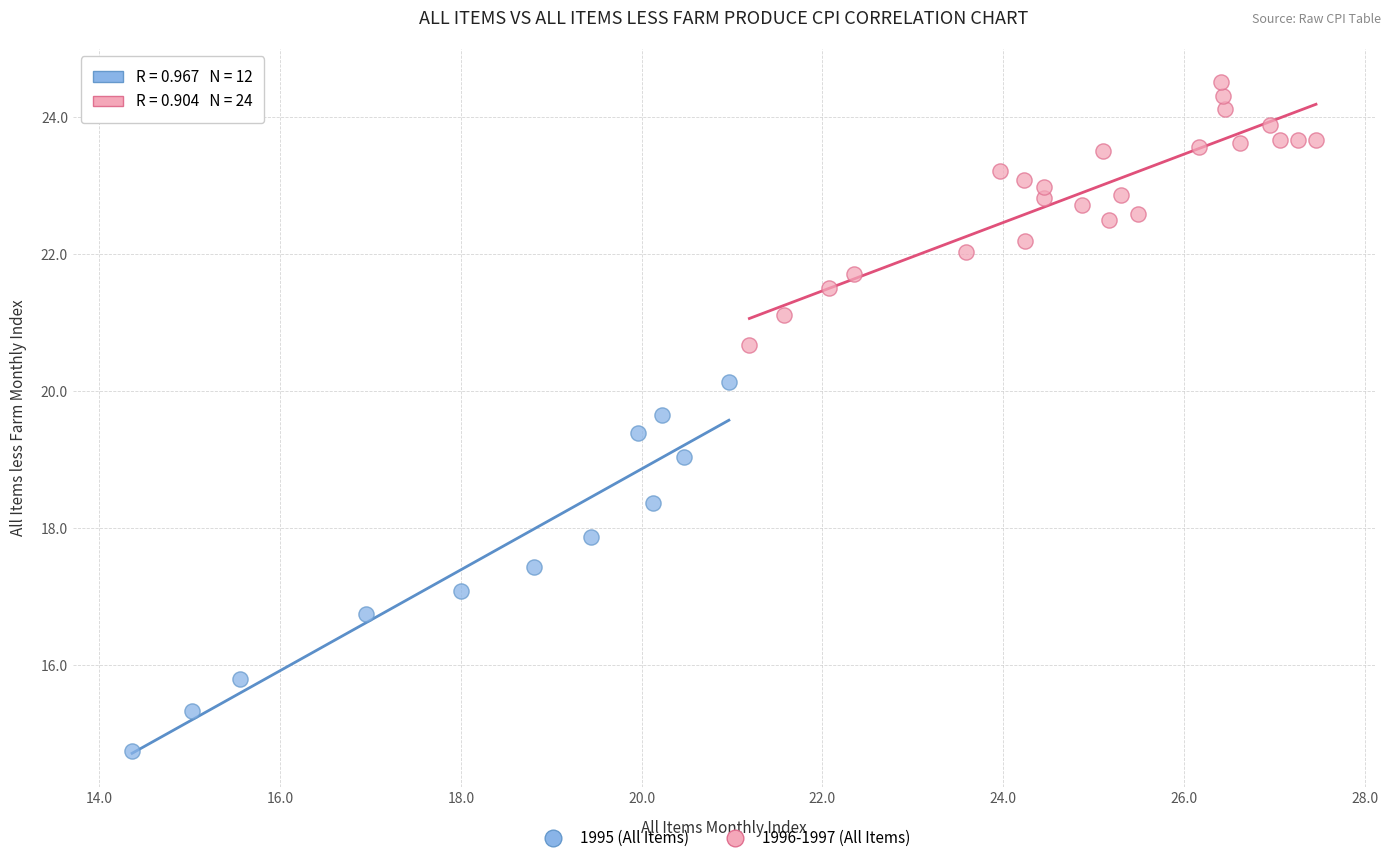

Which series reaches the minimum Y coordinate?

1995 (All Items)